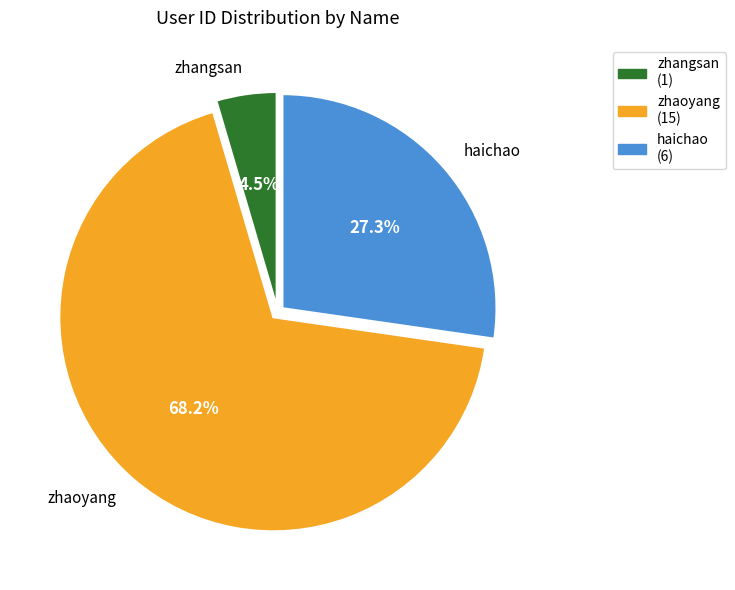

Which category accounts for the majority?

zhaoyang (15)